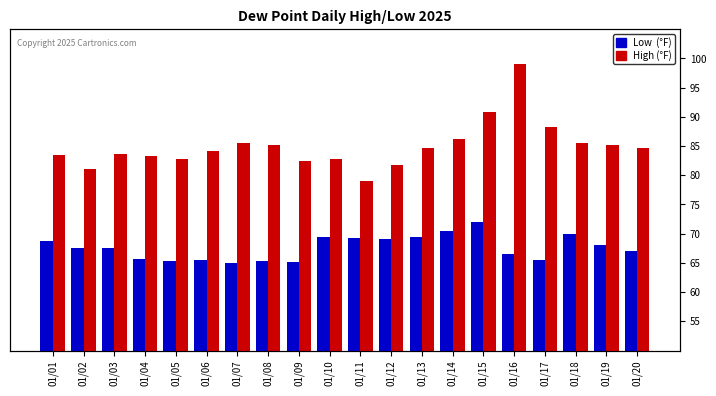

Between 01/12 and 01/10, which is larger?

01/10